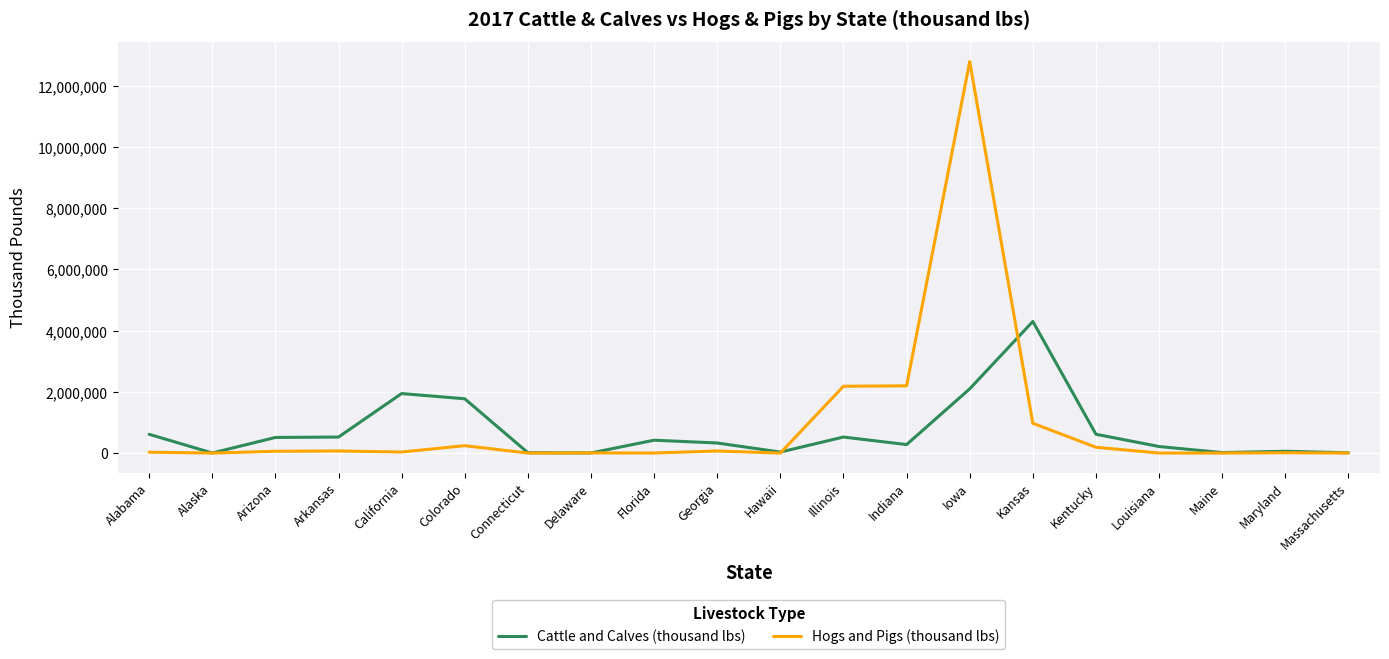

List the series in order of their peak value, highest first.

Hogs and Pigs (thousand lbs), Cattle and Calves (thousand lbs)